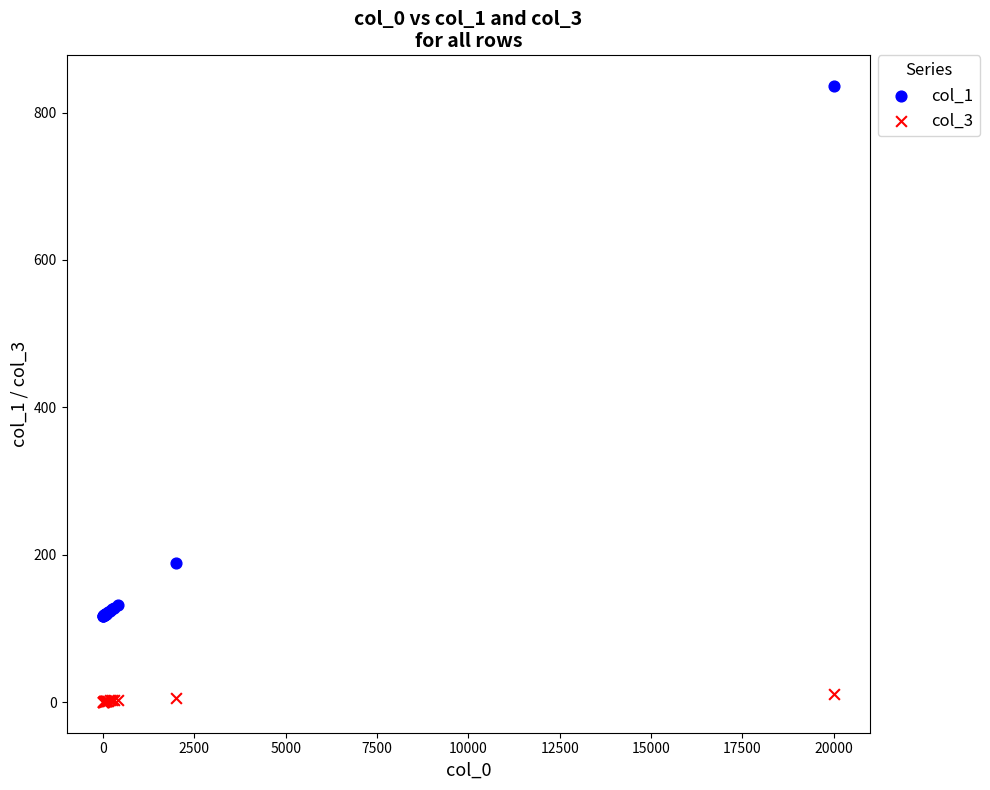

What are all the series names shown in the legend?

col_1, col_3